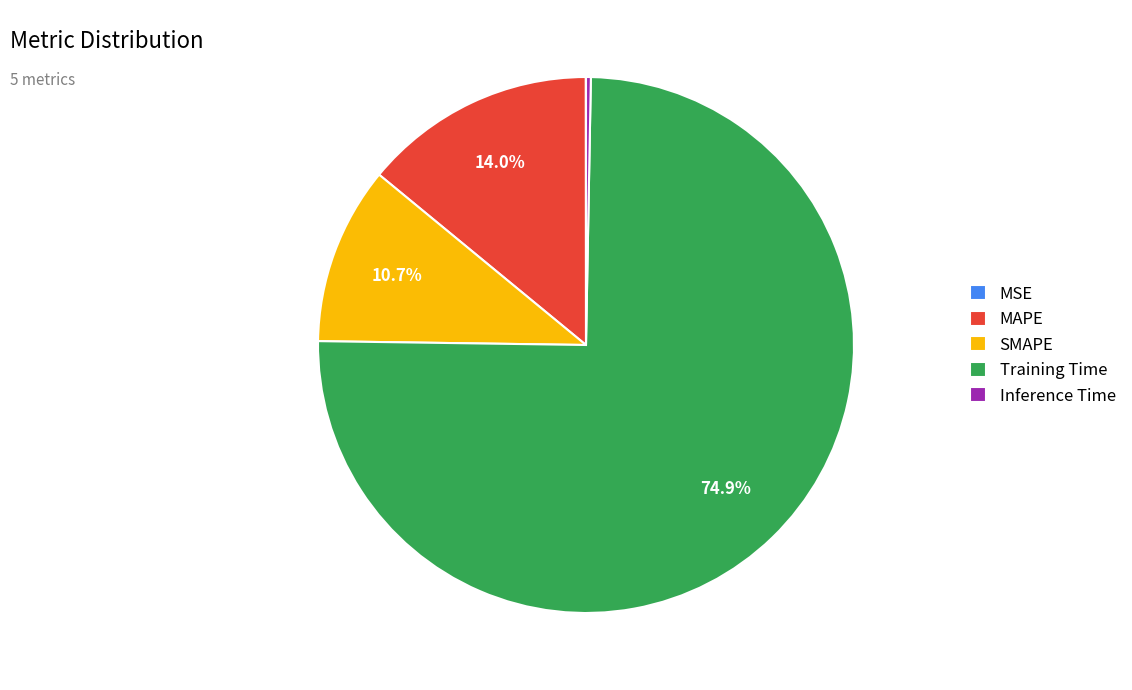

Which slice represents more than half of the pie?

Training Time